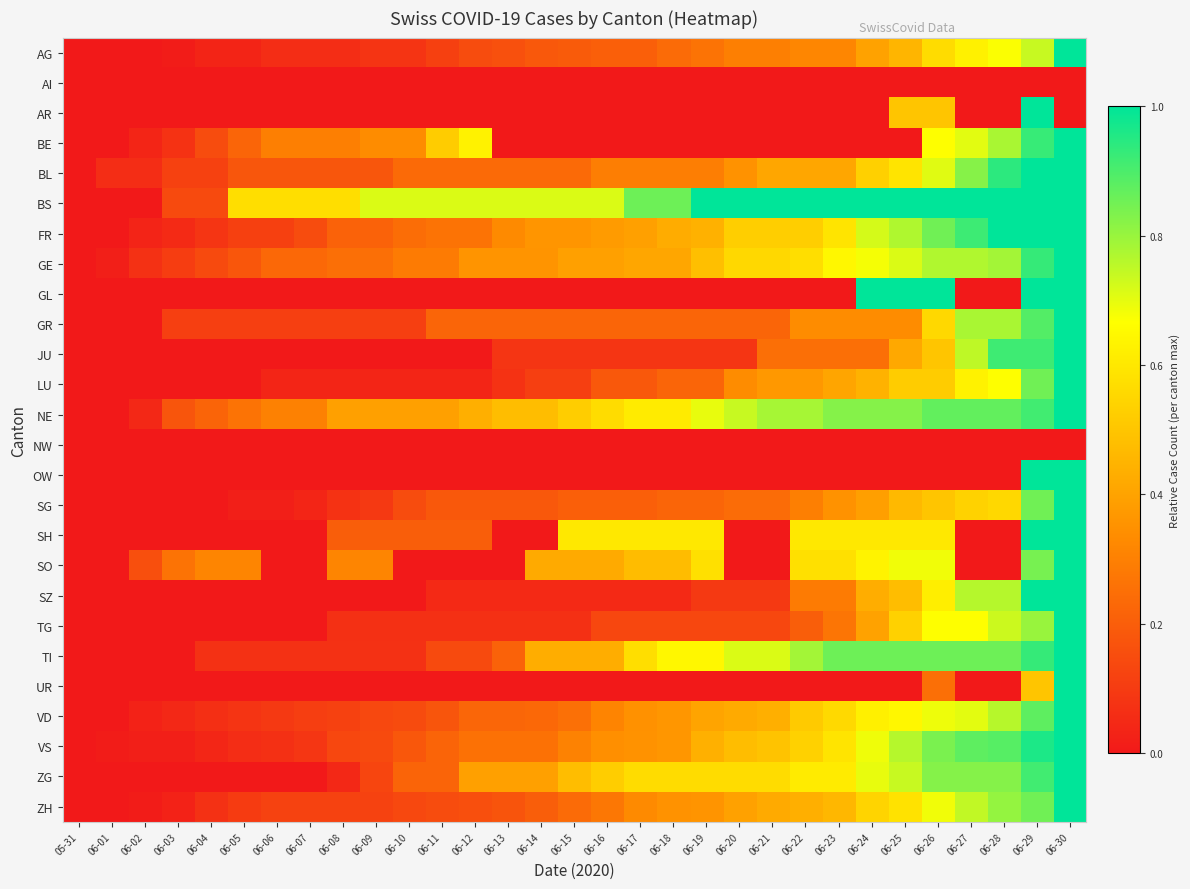

Reading left to right, extract all data points from this chart.

AG: 05-31=0.0	06-01=0.0	06-02=0.0	06-03=0.0	06-04=0.0	06-05=0.0	06-06=0.1	06-07=0.1	06-08=0.1	06-09=0.1	06-10=0.1	06-11=0.1	06-12=0.1	06-13=0.2	06-14=0.2	06-15=0.2	06-16=0.2	06-17=0.2	06-18=0.2	06-19=0.3	06-20=0.3	06-21=0.3	06-22=0.3	06-23=0.3	06-24=0.4	06-25=0.5	06-26=0.6	06-27=0.6	06-28=0.7	06-29=0.7	06-30=1.0
AI: 05-31=0.0	06-01=0.0	06-02=0.0	06-03=0.0	06-04=0.0	06-05=0.0	06-06=0.0	06-07=0.0	06-08=0.0	06-09=0.0	06-10=0.0	06-11=0.0	06-12=0.0	06-13=0.0	06-14=0.0	06-15=0.0	06-16=0.0	06-17=0.0	06-18=0.0	06-19=0.0	06-20=0.0	06-21=0.0	06-22=0.0	06-23=0.0	06-24=0.0	06-25=0.0	06-26=0.0	06-27=0.0	06-28=0.0	06-29=0.0	06-30=0.0
AR: 05-31=0.0	06-01=0.0	06-02=0.0	06-03=0.0	06-04=0.0	06-05=0.0	06-06=0.0	06-07=0.0	06-08=0.0	06-09=0.0	06-10=0.0	06-11=0.0	06-12=0.0	06-13=0.0	06-14=0.0	06-15=0.0	06-16=0.0	06-17=0.0	06-18=0.0	06-19=0.0	06-20=0.0	06-21=0.0	06-22=0.0	06-23=0.0	06-24=0.0	06-25=0.5	06-26=0.5	06-27=0.0	06-28=0.0	06-29=1.0	06-30=0.0
BE: 05-31=0.0	06-01=0.0	06-02=0.0	06-03=0.1	06-04=0.1	06-05=0.2	06-06=0.3	06-07=0.3	06-08=0.3	06-09=0.3	06-10=0.3	06-11=0.5	06-12=0.6	06-13=0.0	06-14=0.0	06-15=0.0	06-16=0.0	06-17=0.0	06-18=0.0	06-19=0.0	06-20=0.0	06-21=0.0	06-22=0.0	06-23=0.0	06-24=0.0	06-25=0.0	06-26=0.7	06-27=0.7	06-28=0.8	06-29=0.9	06-30=1.0
BL: 05-31=0.0	06-01=0.1	06-02=0.1	06-03=0.1	06-04=0.1	06-05=0.2	06-06=0.2	06-07=0.2	06-08=0.2	06-09=0.2	06-10=0.2	06-11=0.2	06-12=0.2	06-13=0.2	06-14=0.2	06-15=0.2	06-16=0.3	06-17=0.3	06-18=0.3	06-19=0.3	06-20=0.4	06-21=0.4	06-22=0.4	06-23=0.4	06-24=0.5	06-25=0.6	06-26=0.7	06-27=0.8	06-28=0.9	06-29=1.0	06-30=1.0
BS: 05-31=0.0	06-01=0.0	06-02=0.0	06-03=0.1	06-04=0.1	06-05=0.6	06-06=0.6	06-07=0.6	06-08=0.6	06-09=0.7	06-10=0.7	06-11=0.7	06-12=0.7	06-13=0.7	06-14=0.7	06-15=0.7	06-16=0.7	06-17=0.9	06-18=0.9	06-19=1.0	06-20=1.0	06-21=1.0	06-22=1.0	06-23=1.0	06-24=1.0	06-25=1.0	06-26=1.0	06-27=1.0	06-28=1.0	06-29=1.0	06-30=1.0
FR: 05-31=0.0	06-01=0.0	06-02=0.0	06-03=0.0	06-04=0.1	06-05=0.1	06-06=0.1	06-07=0.1	06-08=0.2	06-09=0.2	06-10=0.2	06-11=0.3	06-12=0.3	06-13=0.3	06-14=0.4	06-15=0.4	06-16=0.4	06-17=0.4	06-18=0.4	06-19=0.4	06-20=0.5	06-21=0.5	06-22=0.5	06-23=0.6	06-24=0.7	06-25=0.8	06-26=0.9	06-27=0.9	06-28=1.0	06-29=1.0	06-30=1.0
GE: 05-31=0.0	06-01=0.0	06-02=0.1	06-03=0.1	06-04=0.1	06-05=0.2	06-06=0.2	06-07=0.2	06-08=0.2	06-09=0.2	06-10=0.3	06-11=0.3	06-12=0.4	06-13=0.4	06-14=0.4	06-15=0.4	06-16=0.4	06-17=0.4	06-18=0.4	06-19=0.5	06-20=0.6	06-21=0.6	06-22=0.6	06-23=0.6	06-24=0.7	06-25=0.7	06-26=0.8	06-27=0.8	06-28=0.8	06-29=0.9	06-30=1.0
GL: 05-31=0.0	06-01=0.0	06-02=0.0	06-03=0.0	06-04=0.0	06-05=0.0	06-06=0.0	06-07=0.0	06-08=0.0	06-09=0.0	06-10=0.0	06-11=0.0	06-12=0.0	06-13=0.0	06-14=0.0	06-15=0.0	06-16=0.0	06-17=0.0	06-18=0.0	06-19=0.0	06-20=0.0	06-21=0.0	06-22=0.0	06-23=0.0	06-24=1.0	06-25=1.0	06-26=1.0	06-27=0.0	06-28=0.0	06-29=1.0	06-30=1.0
GR: 05-31=0.0	06-01=0.0	06-02=0.0	06-03=0.1	06-04=0.1	06-05=0.1	06-06=0.1	06-07=0.1	06-08=0.1	06-09=0.1	06-10=0.1	06-11=0.2	06-12=0.2	06-13=0.2	06-14=0.2	06-15=0.2	06-16=0.2	06-17=0.2	06-18=0.2	06-19=0.2	06-20=0.2	06-21=0.2	06-22=0.3	06-23=0.3	06-24=0.3	06-25=0.3	06-26=0.6	06-27=0.8	06-28=0.8	06-29=0.9	06-30=1.0
JU: 05-31=0.0	06-01=0.0	06-02=0.0	06-03=0.0	06-04=0.0	06-05=0.0	06-06=0.0	06-07=0.0	06-08=0.0	06-09=0.0	06-10=0.0	06-11=0.0	06-12=0.0	06-13=0.1	06-14=0.1	06-15=0.1	06-16=0.1	06-17=0.1	06-18=0.1	06-19=0.1	06-20=0.1	06-21=0.2	06-22=0.2	06-23=0.2	06-24=0.2	06-25=0.4	06-26=0.5	06-27=0.8	06-28=0.9	06-29=0.9	06-30=1.0
LU: 05-31=0.0	06-01=0.0	06-02=0.0	06-03=0.0	06-04=0.0	06-05=0.0	06-06=0.0	06-07=0.0	06-08=0.0	06-09=0.0	06-10=0.0	06-11=0.0	06-12=0.0	06-13=0.1	06-14=0.1	06-15=0.1	06-16=0.2	06-17=0.2	06-18=0.2	06-19=0.2	06-20=0.3	06-21=0.4	06-22=0.4	06-23=0.4	06-24=0.4	06-25=0.5	06-26=0.5	06-27=0.6	06-28=0.7	06-29=0.9	06-30=1.0
NE: 05-31=0.0	06-01=0.0	06-02=0.0	06-03=0.2	06-04=0.2	06-05=0.3	06-06=0.3	06-07=0.3	06-08=0.4	06-09=0.4	06-10=0.4	06-11=0.4	06-12=0.4	06-13=0.5	06-14=0.5	06-15=0.5	06-16=0.6	06-17=0.6	06-18=0.6	06-19=0.7	06-20=0.7	06-21=0.8	06-22=0.8	06-23=0.8	06-24=0.8	06-25=0.8	06-26=0.9	06-27=0.9	06-28=0.9	06-29=0.9	06-30=1.0
NW: 05-31=0.0	06-01=0.0	06-02=0.0	06-03=0.0	06-04=0.0	06-05=0.0	06-06=0.0	06-07=0.0	06-08=0.0	06-09=0.0	06-10=0.0	06-11=0.0	06-12=0.0	06-13=0.0	06-14=0.0	06-15=0.0	06-16=0.0	06-17=0.0	06-18=0.0	06-19=0.0	06-20=0.0	06-21=0.0	06-22=0.0	06-23=0.0	06-24=0.0	06-25=0.0	06-26=0.0	06-27=0.0	06-28=0.0	06-29=0.0	06-30=0.0
OW: 05-31=0.0	06-01=0.0	06-02=0.0	06-03=0.0	06-04=0.0	06-05=0.0	06-06=0.0	06-07=0.0	06-08=0.0	06-09=0.0	06-10=0.0	06-11=0.0	06-12=0.0	06-13=0.0	06-14=0.0	06-15=0.0	06-16=0.0	06-17=0.0	06-18=0.0	06-19=0.0	06-20=0.0	06-21=0.0	06-22=0.0	06-23=0.0	06-24=0.0	06-25=0.0	06-26=0.0	06-27=0.0	06-28=0.0	06-29=1.0	06-30=1.0
SG: 05-31=0.0	06-01=0.0	06-02=0.0	06-03=0.0	06-04=0.0	06-05=0.0	06-06=0.0	06-07=0.0	06-08=0.1	06-09=0.1	06-10=0.1	06-11=0.2	06-12=0.2	06-13=0.2	06-14=0.2	06-15=0.2	06-16=0.2	06-17=0.2	06-18=0.2	06-19=0.2	06-20=0.2	06-21=0.2	06-22=0.3	06-23=0.4	06-24=0.4	06-25=0.5	06-26=0.5	06-27=0.5	06-28=0.6	06-29=0.9	06-30=1.0
SH: 05-31=0.0	06-01=0.0	06-02=0.0	06-03=0.0	06-04=0.0	06-05=0.0	06-06=0.0	06-07=0.0	06-08=0.2	06-09=0.2	06-10=0.2	06-11=0.2	06-12=0.2	06-13=0.0	06-14=0.0	06-15=0.6	06-16=0.6	06-17=0.6	06-18=0.6	06-19=0.6	06-20=0.0	06-21=0.0	06-22=0.6	06-23=0.6	06-24=0.6	06-25=0.6	06-26=0.6	06-27=0.0	06-28=0.0	06-29=1.0	06-30=1.0
SO: 05-31=0.0	06-01=0.0	06-02=0.2	06-03=0.3	06-04=0.3	06-05=0.3	06-06=0.0	06-07=0.0	06-08=0.3	06-09=0.3	06-10=0.0	06-11=0.0	06-12=0.0	06-13=0.0	06-14=0.4	06-15=0.4	06-16=0.4	06-17=0.5	06-18=0.5	06-19=0.6	06-20=0.0	06-21=0.0	06-22=0.6	06-23=0.6	06-24=0.6	06-25=0.7	06-26=0.7	06-27=0.0	06-28=0.0	06-29=0.8	06-30=1.0
SZ: 05-31=0.0	06-01=0.0	06-02=0.0	06-03=0.0	06-04=0.0	06-05=0.0	06-06=0.0	06-07=0.0	06-08=0.0	06-09=0.0	06-10=0.0	06-11=0.0	06-12=0.0	06-13=0.0	06-14=0.0	06-15=0.0	06-16=0.0	06-17=0.0	06-18=0.0	06-19=0.1	06-20=0.1	06-21=0.1	06-22=0.3	06-23=0.3	06-24=0.4	06-25=0.5	06-26=0.6	06-27=0.8	06-28=0.8	06-29=1.0	06-30=1.0
TG: 05-31=0.0	06-01=0.0	06-02=0.0	06-03=0.0	06-04=0.0	06-05=0.0	06-06=0.0	06-07=0.0	06-08=0.1	06-09=0.1	06-10=0.1	06-11=0.1	06-12=0.1	06-13=0.1	06-14=0.1	06-15=0.1	06-16=0.1	06-17=0.1	06-18=0.1	06-19=0.1	06-20=0.1	06-21=0.1	06-22=0.2	06-23=0.3	06-24=0.4	06-25=0.5	06-26=0.7	06-27=0.7	06-28=0.7	06-29=0.8	06-30=1.0
TI: 05-31=0.0	06-01=0.0	06-02=0.0	06-03=0.0	06-04=0.1	06-05=0.1	06-06=0.1	06-07=0.1	06-08=0.1	06-09=0.1	06-10=0.1	06-11=0.1	06-12=0.1	06-13=0.2	06-14=0.4	06-15=0.4	06-16=0.4	06-17=0.6	06-18=0.6	06-19=0.6	06-20=0.7	06-21=0.7	06-22=0.8	06-23=0.9	06-24=0.9	06-25=0.9	06-26=0.9	06-27=0.9	06-28=0.9	06-29=0.9	06-30=1.0
UR: 05-31=0.0	06-01=0.0	06-02=0.0	06-03=0.0	06-04=0.0	06-05=0.0	06-06=0.0	06-07=0.0	06-08=0.0	06-09=0.0	06-10=0.0	06-11=0.0	06-12=0.0	06-13=0.0	06-14=0.0	06-15=0.0	06-16=0.0	06-17=0.0	06-18=0.0	06-19=0.0	06-20=0.0	06-21=0.0	06-22=0.0	06-23=0.0	06-24=0.0	06-25=0.0	06-26=0.2	06-27=0.0	06-28=0.0	06-29=0.5	06-30=1.0
VD: 05-31=0.0	06-01=0.0	06-02=0.0	06-03=0.0	06-04=0.1	06-05=0.1	06-06=0.1	06-07=0.1	06-08=0.1	06-09=0.1	06-10=0.1	06-11=0.2	06-12=0.2	06-13=0.2	06-14=0.2	06-15=0.3	06-16=0.3	06-17=0.3	06-18=0.4	06-19=0.4	06-20=0.4	06-21=0.4	06-22=0.5	06-23=0.6	06-24=0.6	06-25=0.6	06-26=0.7	06-27=0.7	06-28=0.8	06-29=0.9	06-30=1.0
VS: 05-31=0.0	06-01=0.0	06-02=0.0	06-03=0.0	06-04=0.0	06-05=0.1	06-06=0.1	06-07=0.1	06-08=0.1	06-09=0.1	06-10=0.2	06-11=0.2	06-12=0.3	06-13=0.3	06-14=0.3	06-15=0.3	06-16=0.3	06-17=0.4	06-18=0.4	06-19=0.4	06-20=0.5	06-21=0.5	06-22=0.5	06-23=0.6	06-24=0.7	06-25=0.8	06-26=0.8	06-27=0.9	06-28=0.9	06-29=1.0	06-30=1.0
ZG: 05-31=0.0	06-01=0.0	06-02=0.0	06-03=0.0	06-04=0.0	06-05=0.0	06-06=0.0	06-07=0.0	06-08=0.0	06-09=0.1	06-10=0.2	06-11=0.2	06-12=0.4	06-13=0.4	06-14=0.4	06-15=0.5	06-16=0.5	06-17=0.6	06-18=0.6	06-19=0.6	06-20=0.6	06-21=0.6	06-22=0.6	06-23=0.6	06-24=0.7	06-25=0.7	06-26=0.8	06-27=0.8	06-28=0.8	06-29=0.9	06-30=1.0
ZH: 05-31=0.0	06-01=0.0	06-02=0.0	06-03=0.0	06-04=0.1	06-05=0.1	06-06=0.1	06-07=0.1	06-08=0.1	06-09=0.1	06-10=0.1	06-11=0.1	06-12=0.2	06-13=0.2	06-14=0.2	06-15=0.2	06-16=0.3	06-17=0.3	06-18=0.4	06-19=0.4	06-20=0.4	06-21=0.4	06-22=0.4	06-23=0.5	06-24=0.5	06-25=0.6	06-26=0.7	06-27=0.7	06-28=0.8	06-29=0.9	06-30=1.0